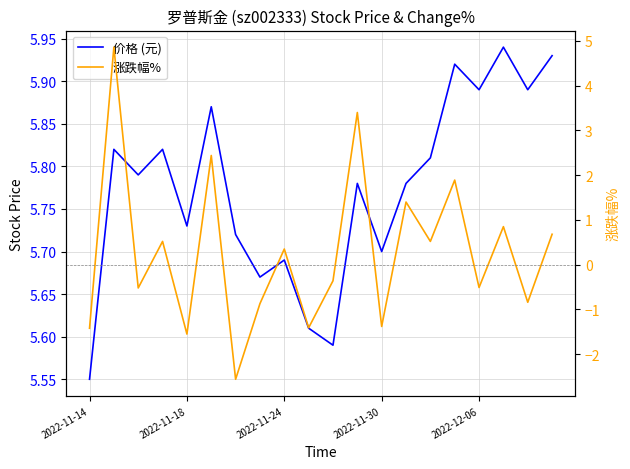

What is the highest value of the 价格 (元) series?

5.9